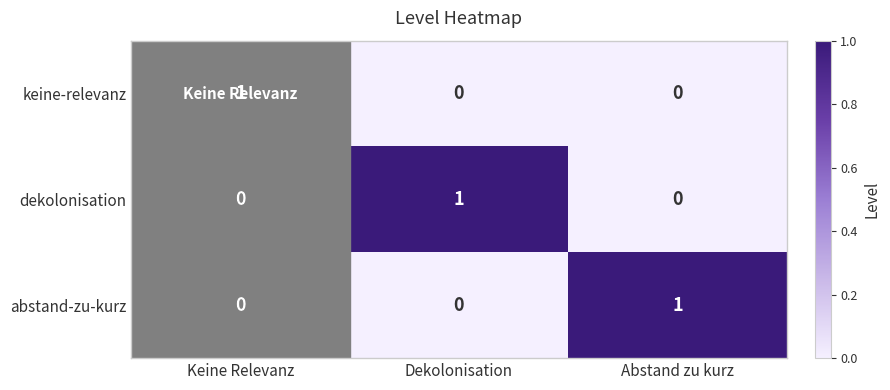

Between Abstand zu kurz and Keine Relevanz, which is larger?

Keine Relevanz